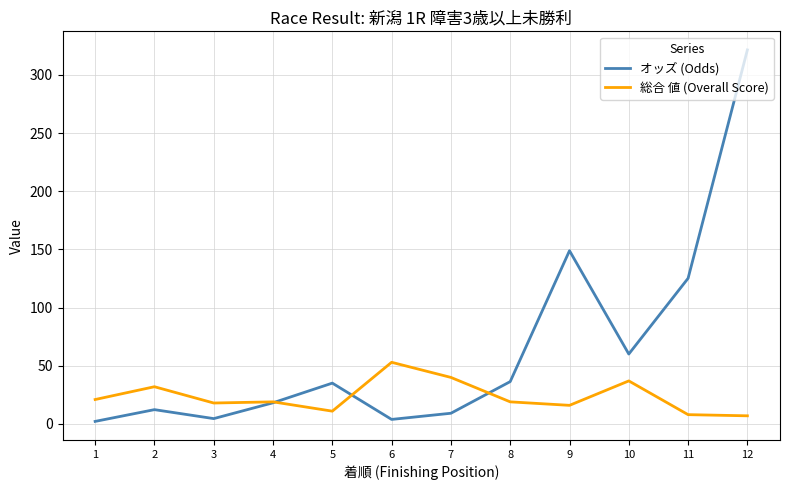

Which series has the widest spread of values?

オッズ (Odds)